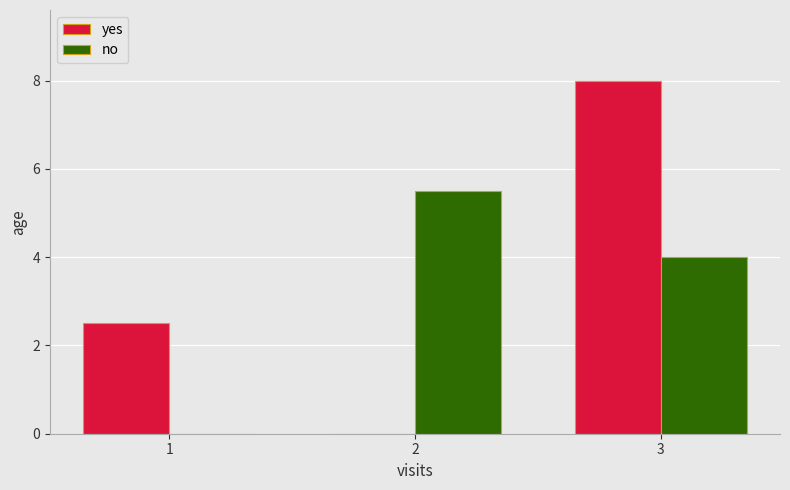

True or false: no has a value of 1.7 at 3.

False